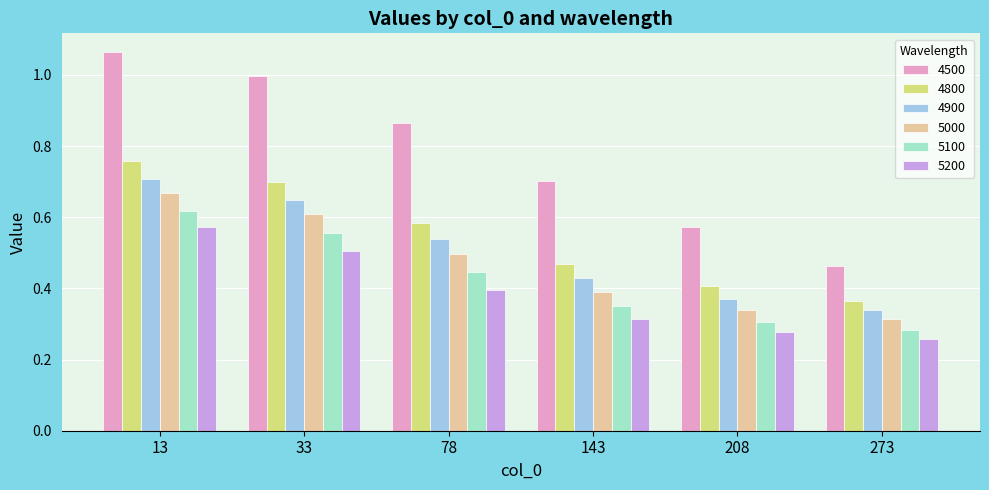

How many categories are shown in the chart?

6